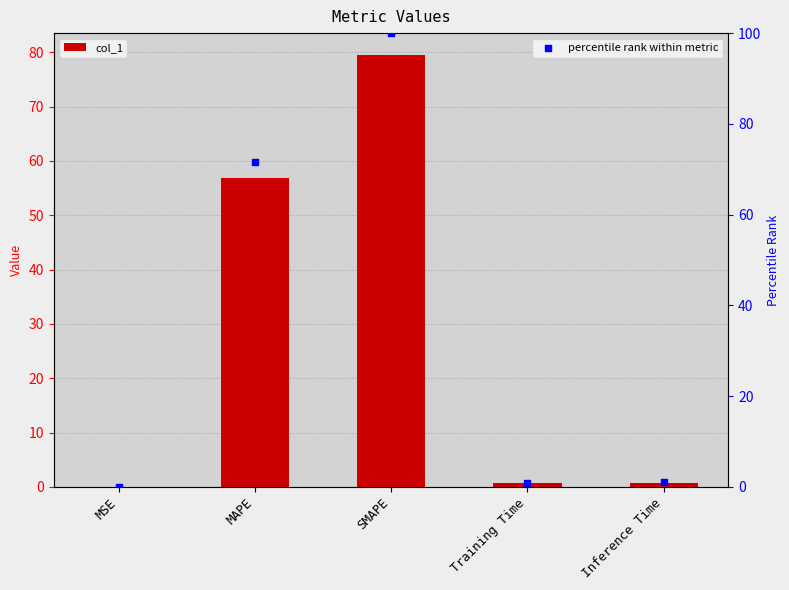

Which series contains the highest Y value?

percentile rank within metric